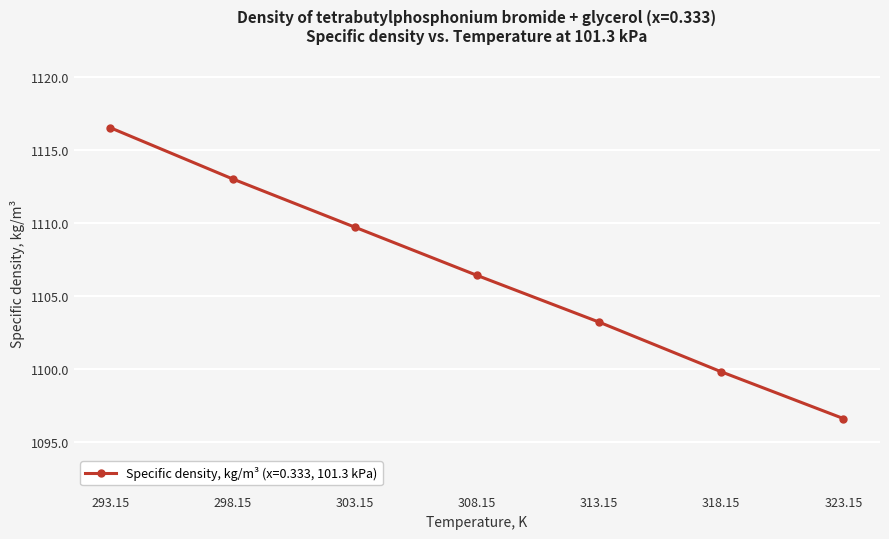

How many values are below 1106?

3